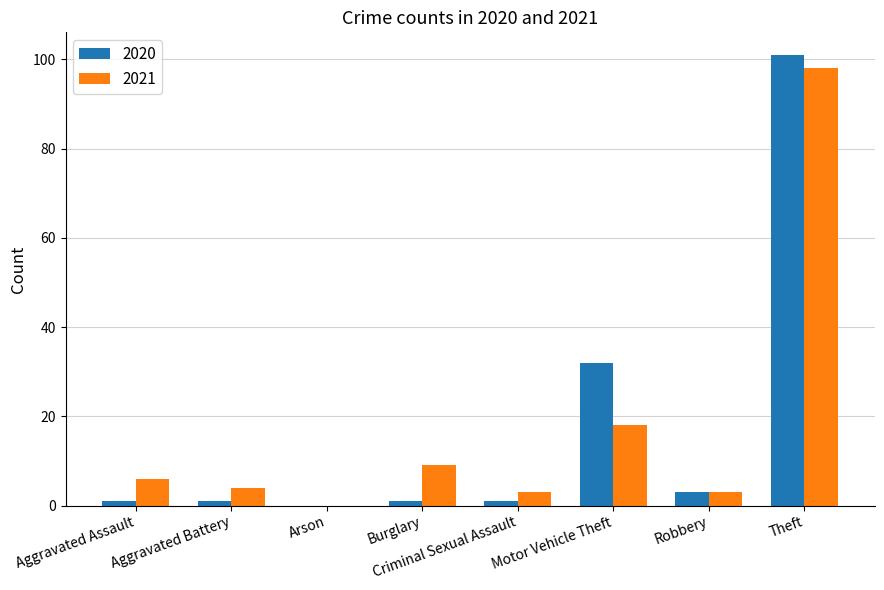

What is the sum of all 2021 values?

141